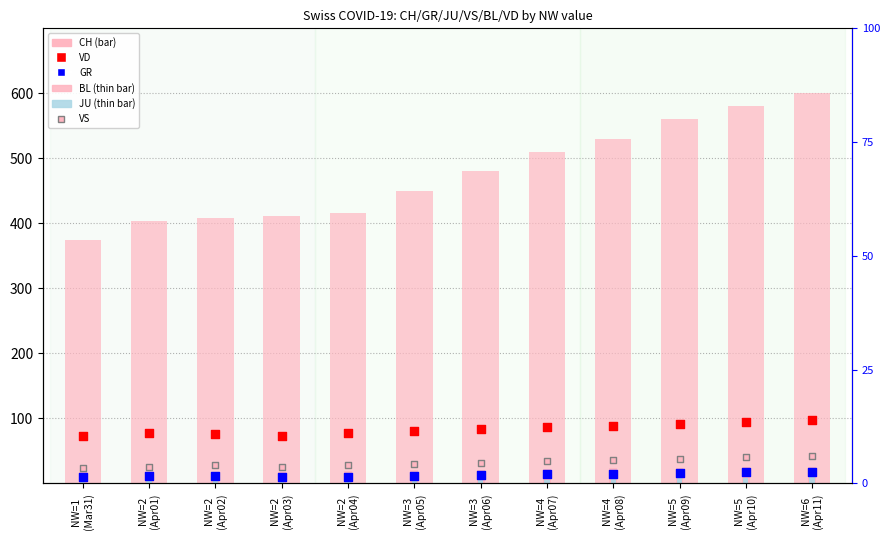

What are all the series names shown in the legend?

CH, BL, JU, VD, GR, VS